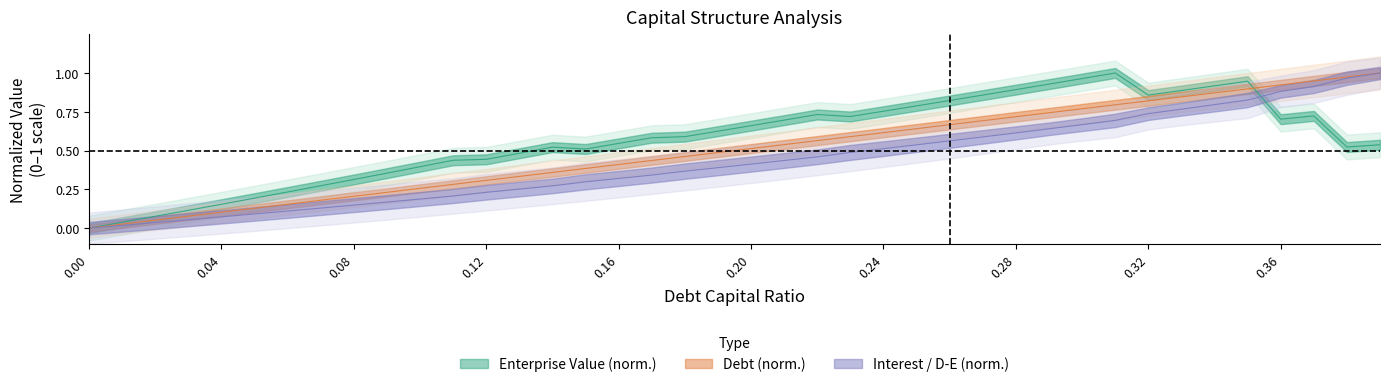

Read the cost_capital value at 0.08.

0.1